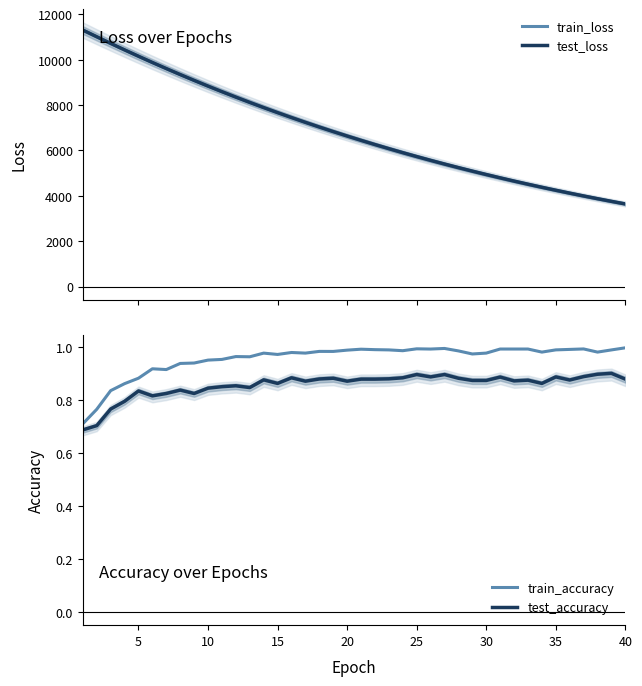

How many data points in test_loss are above 6636?

20